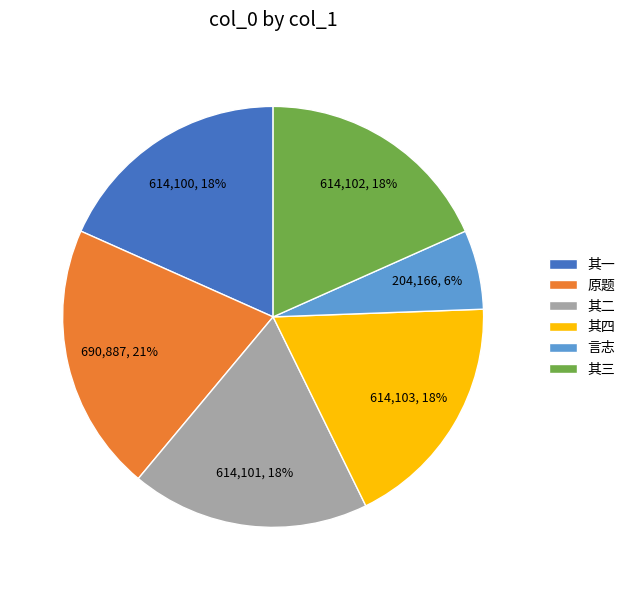

To the nearest percent, what portion does 其一 represent?

18%